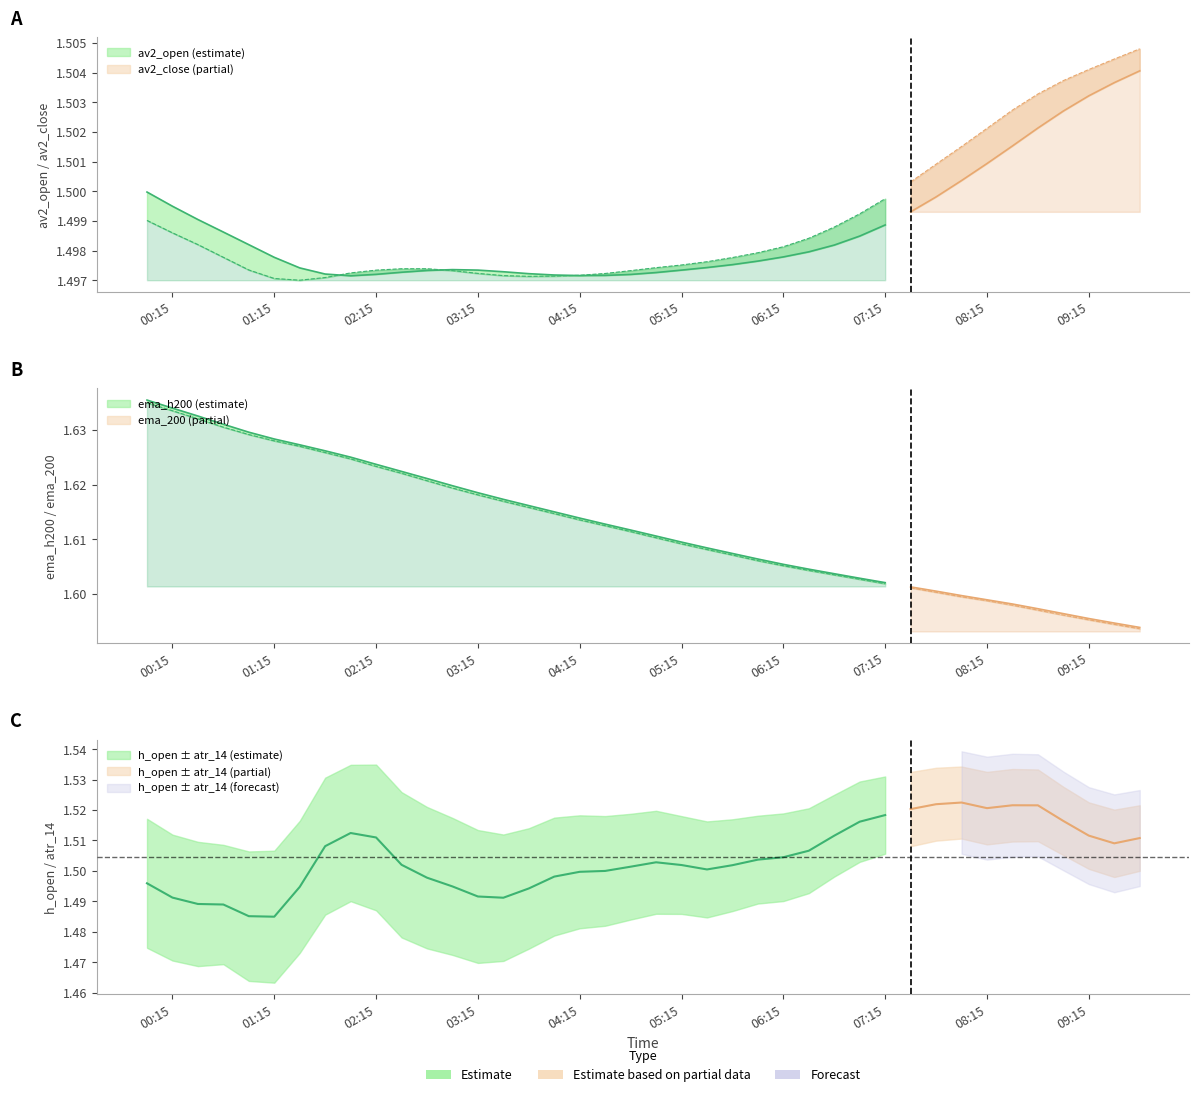

What is the label of the 20th point from the left?

2023-06-11 04:45